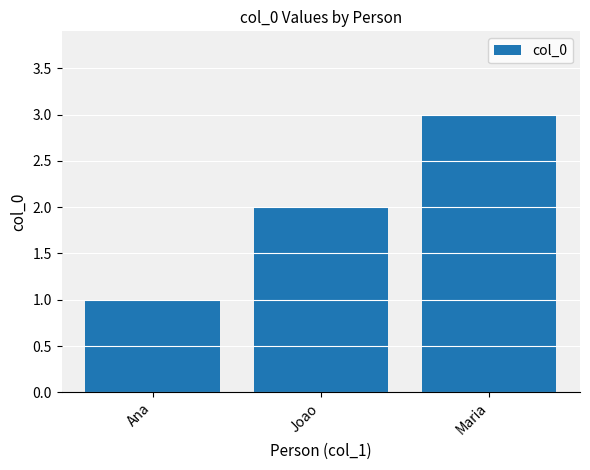

List the labels in order of value, largest first.

Maria, Joao, Ana